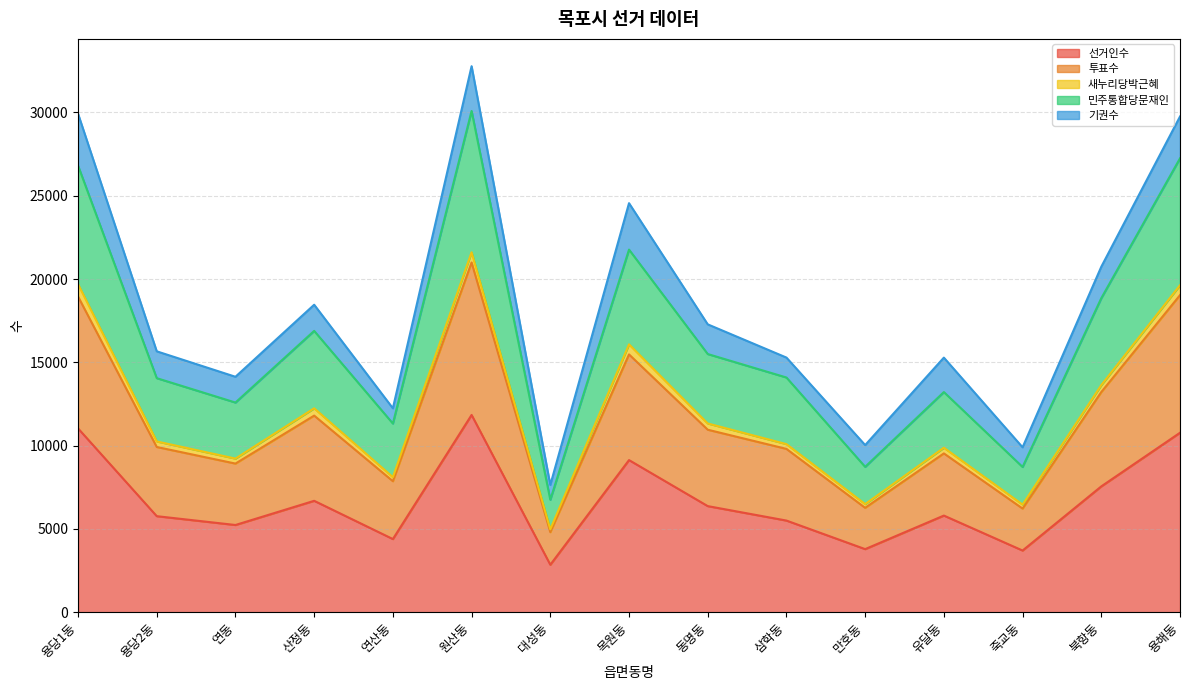

What is the average value of the 선거인수 series?

6694